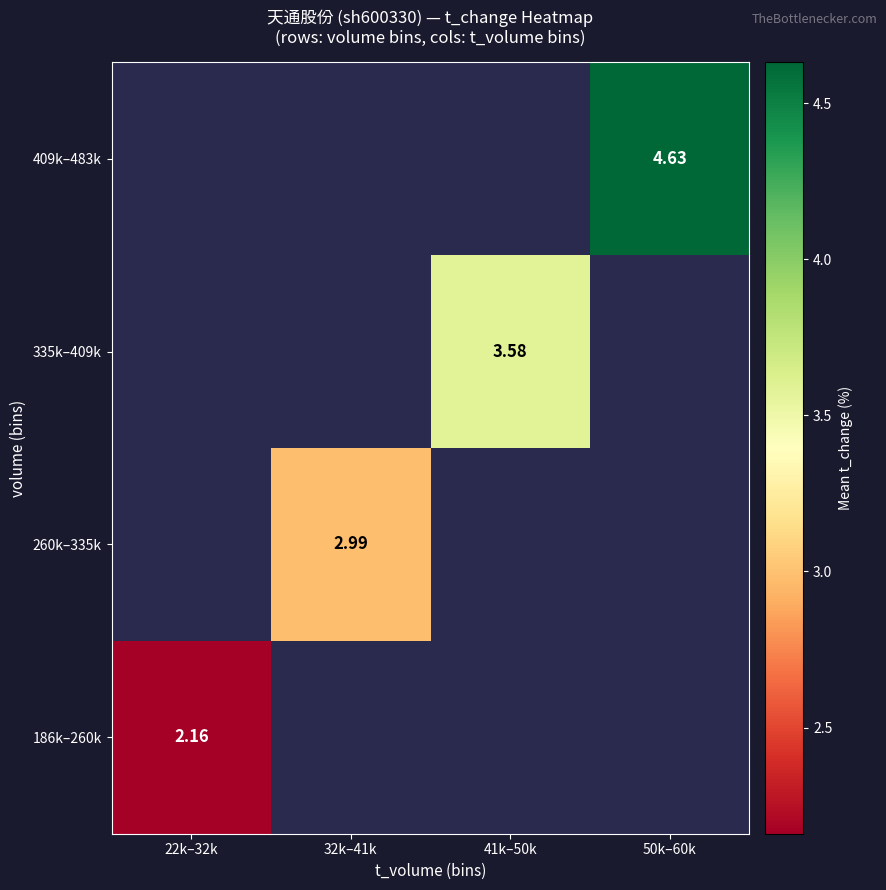

Is the value of 409k–483k at 50k–60k greater than the value of 186k–260k at 22k–32k?

Yes